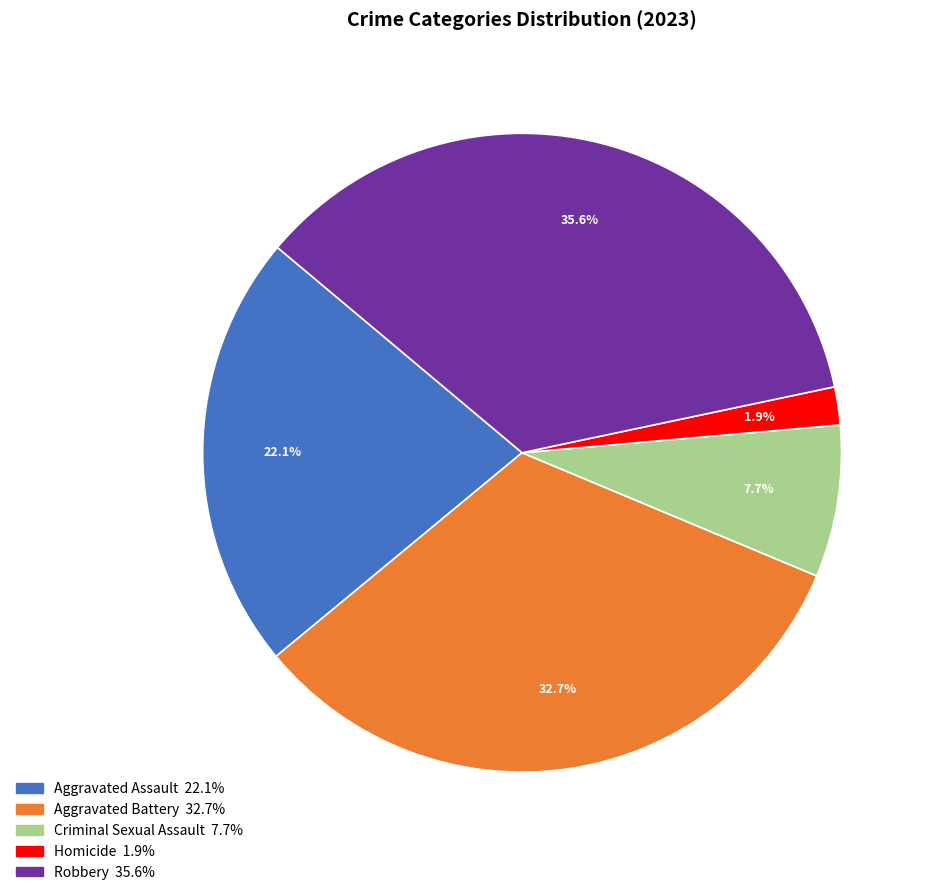

True or false: Aggravated Assault accounts for 22% of the total.

True